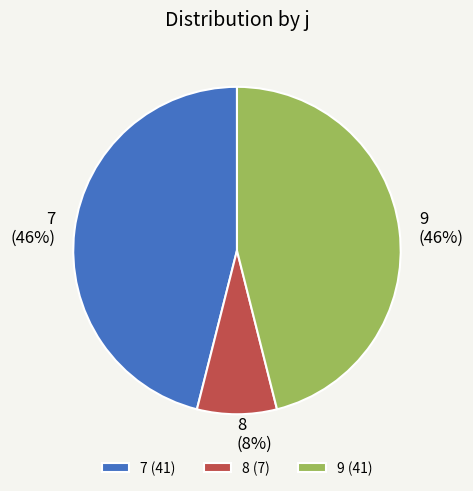

What is the smallest slice in the pie chart?

8